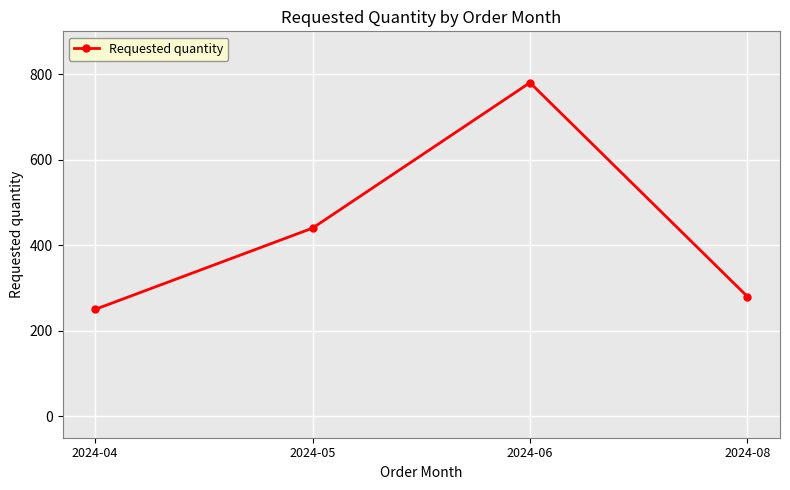

Which has a higher value, 2024-08 or 2024-04?

2024-08